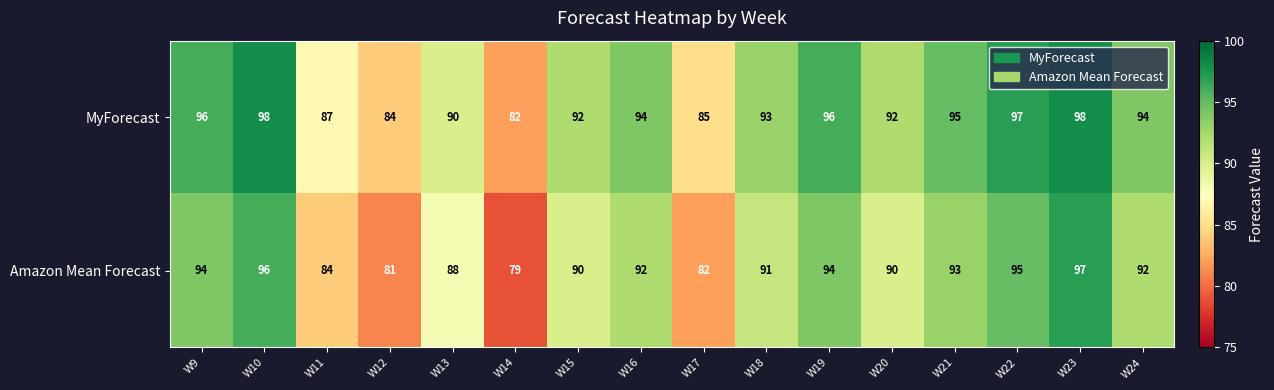

What is the difference between the highest and lowest values at W17?

3